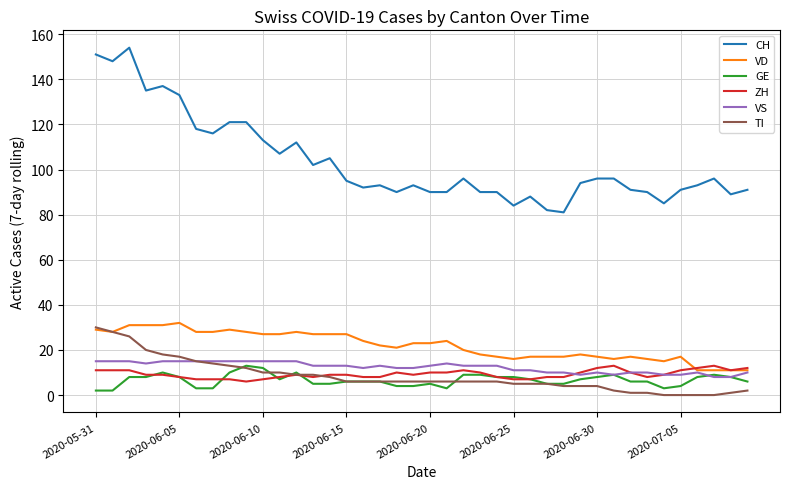

What is the maximum value for CH?

154